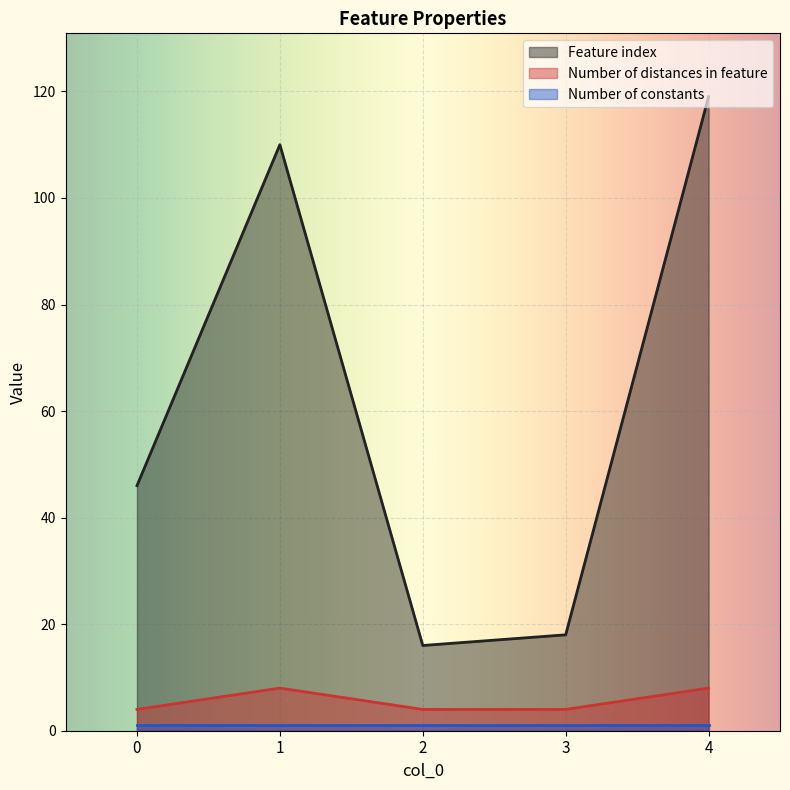

What is the difference between the maximum and minimum values in the Feature index series?

103